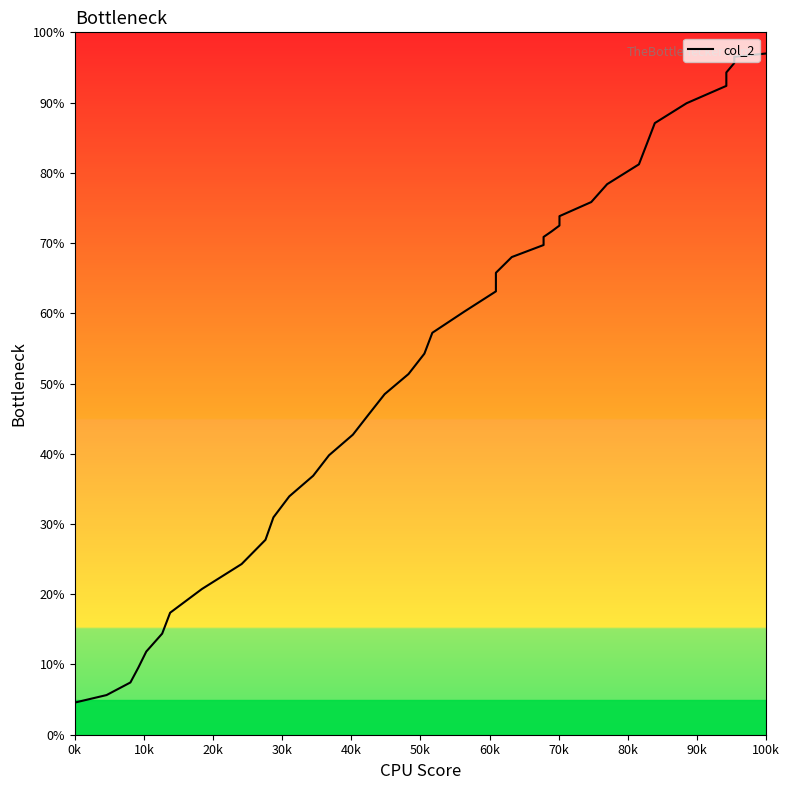

What is the difference between the maximum and minimum values?

92.4